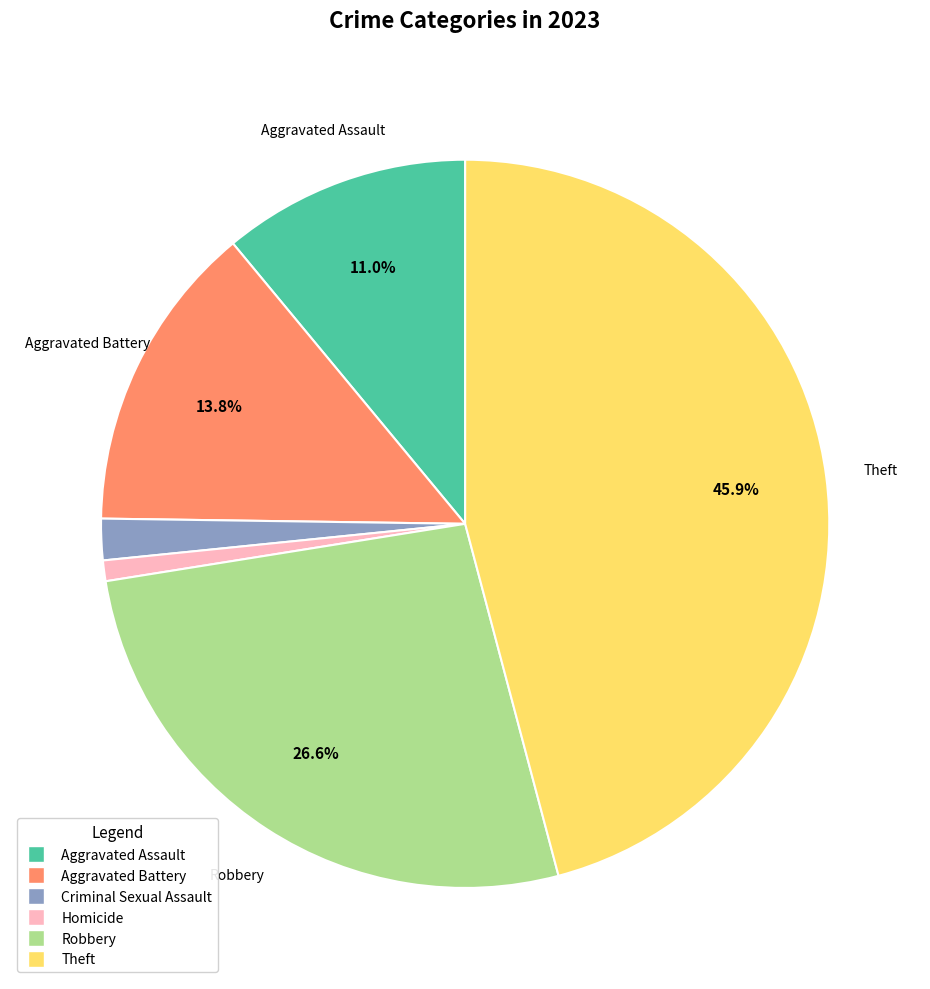

Is there a majority slice in this chart?

No